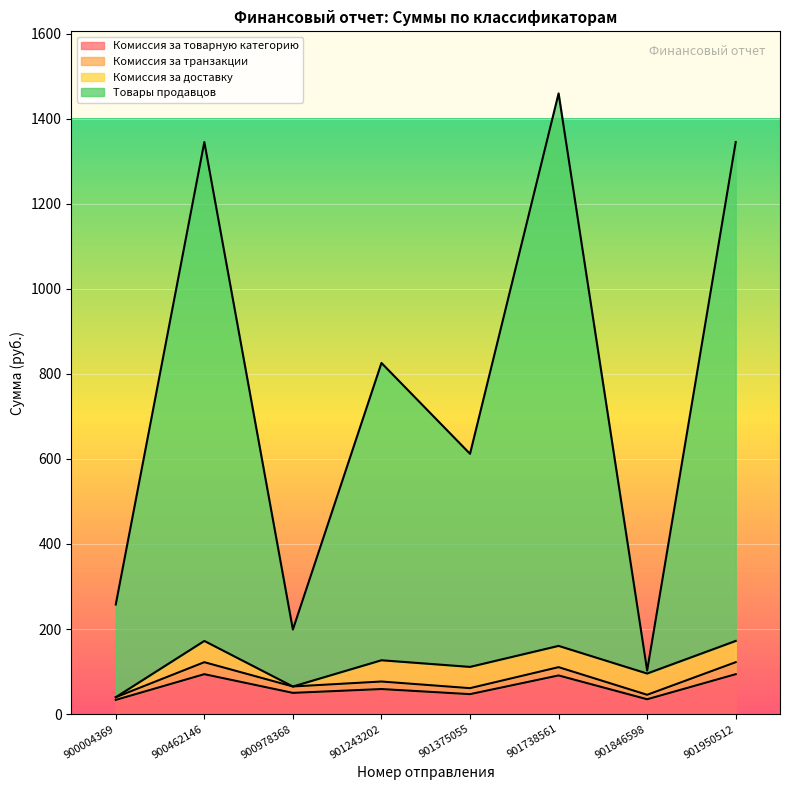

What is the maximum value for Комиссия за товарную категорию?

93.9